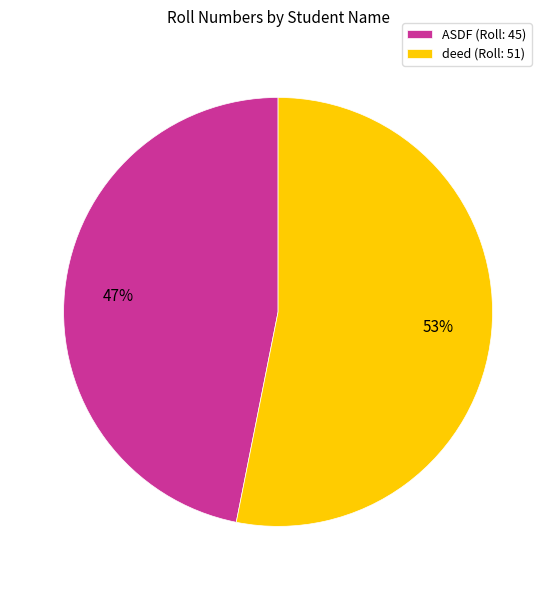

The ASDF slice represents 47% of the pie. True or false?

True